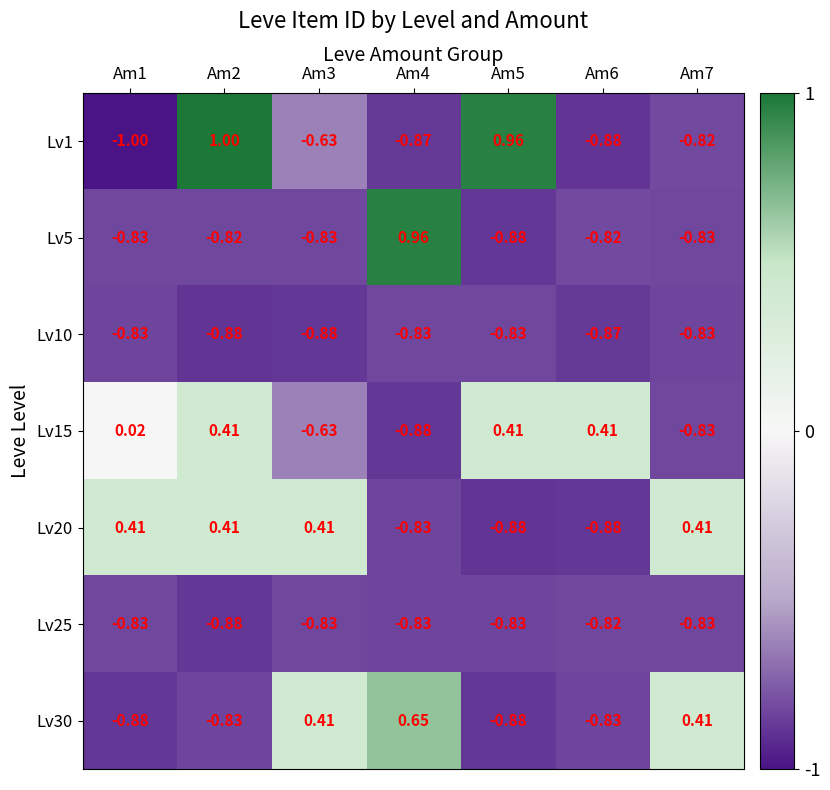

Is the value of Lv10 at Am6 greater than the value of Lv20 at Am5?

Yes